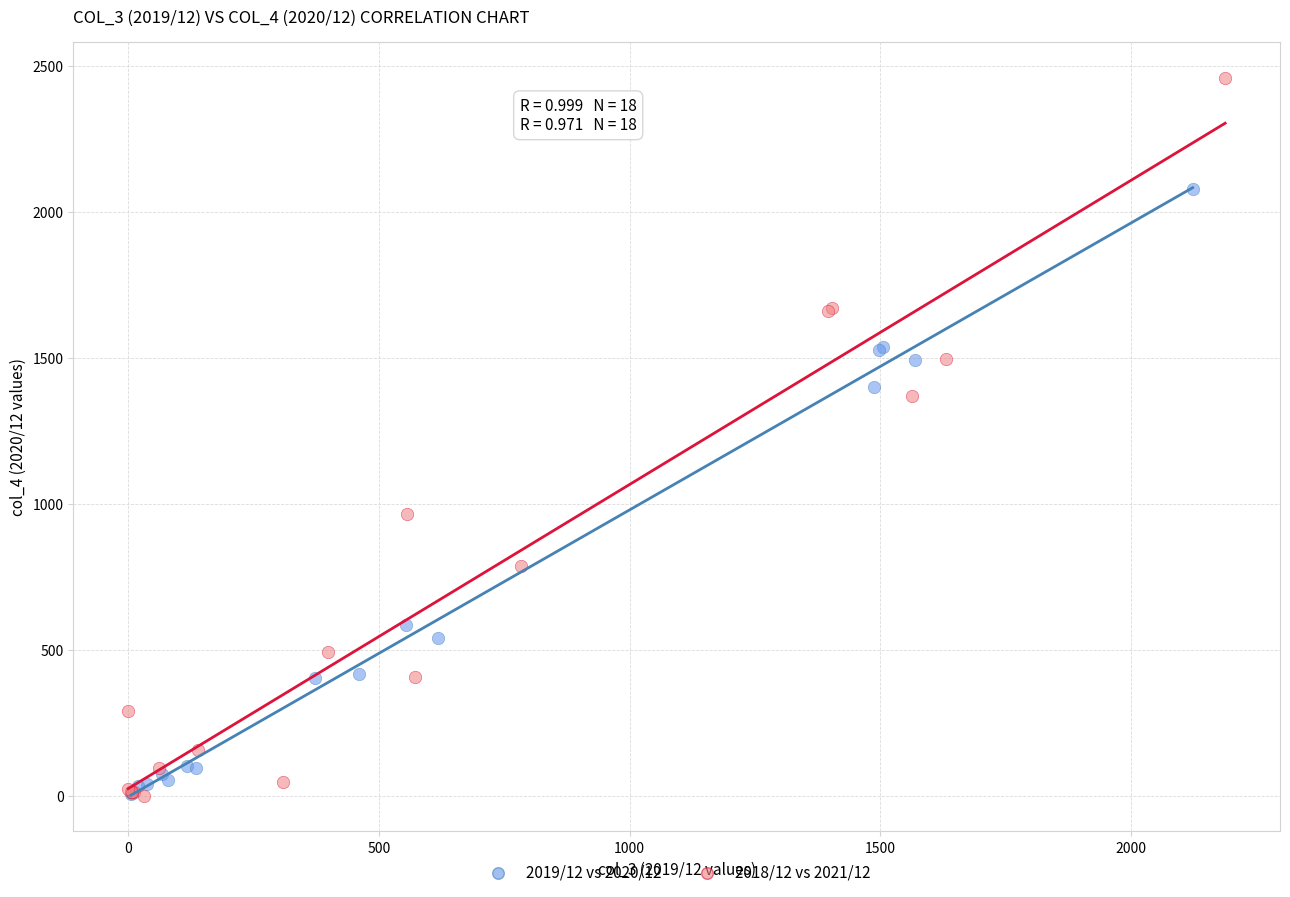

Which series has the largest Y range (max minus min)?

2018/12 vs 2021/12